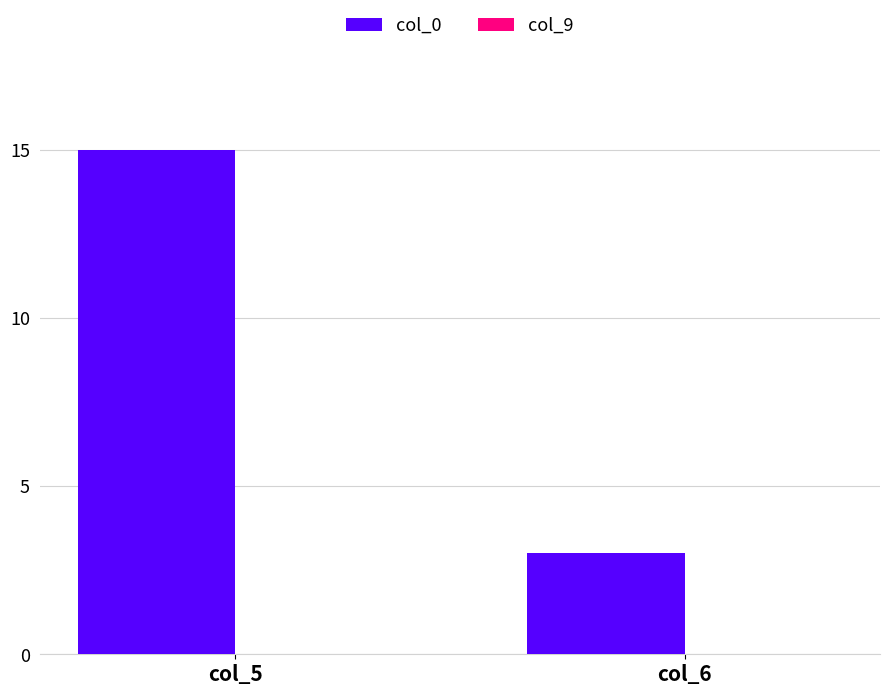

Between col_5 and col_6, which is larger?

col_5